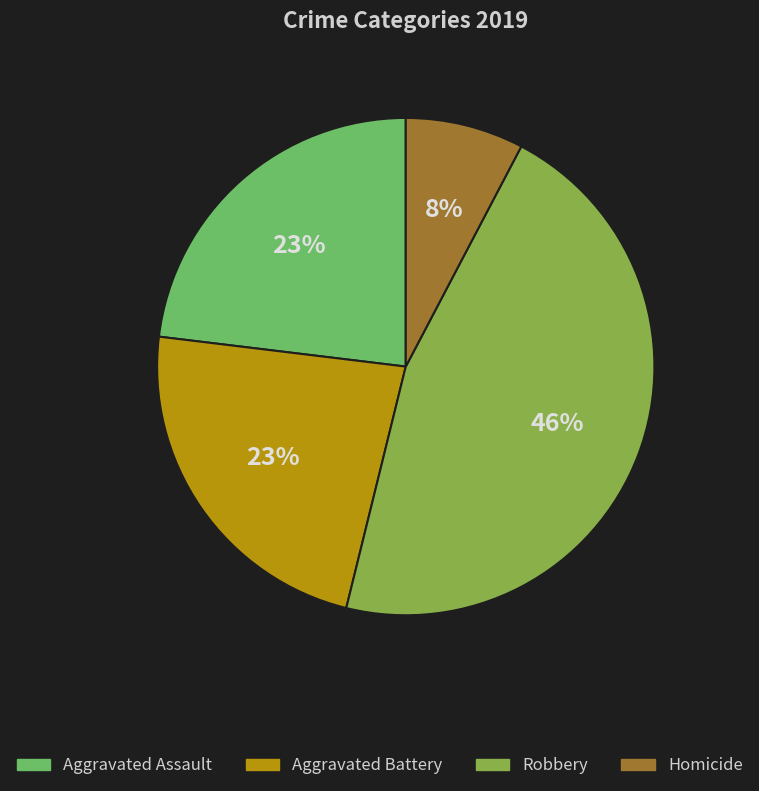

What is the ratio of the value at Robbery to the value at Aggravated Assault?

2.0